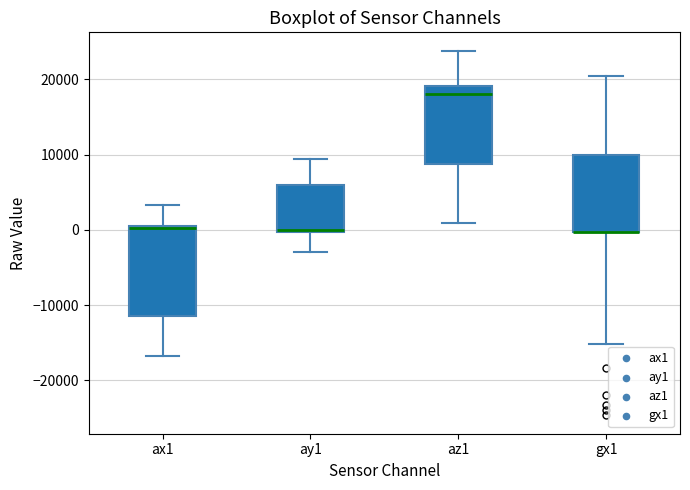

Comparing the boxes themselves (not the whiskers), which one is the tallest?

ax1